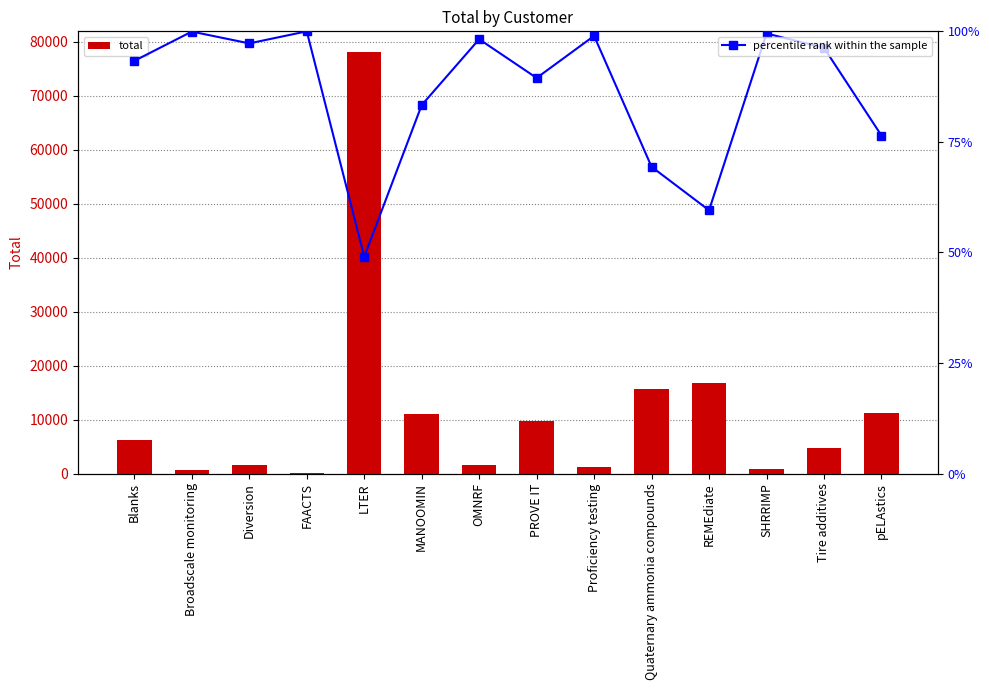

Between LTER and Proficiency testing, which is larger?

LTER